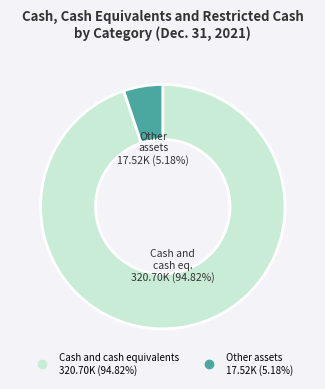

Approximately how many times larger is the value at Cash and cash equivalents compared to Other assets?

18.3